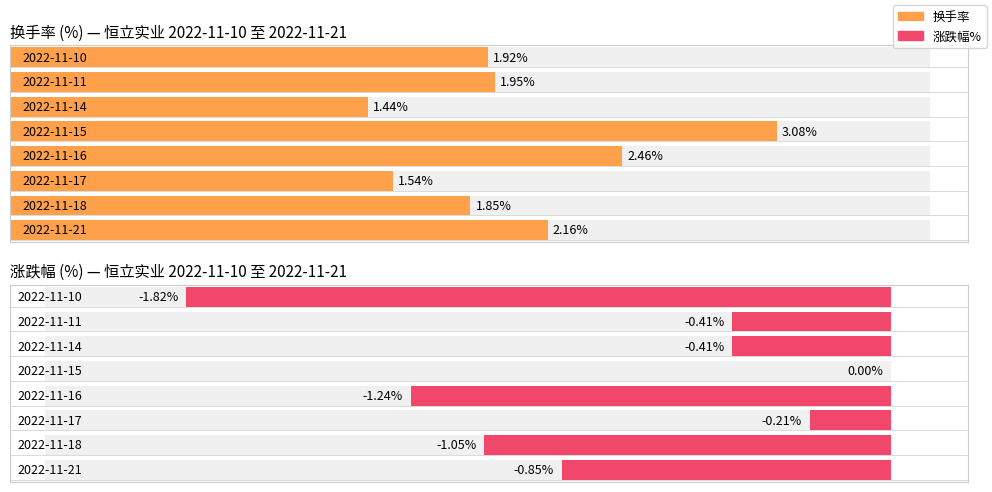

What is the difference between the second highest and second lowest values in the 涨跌幅% series?

1.0